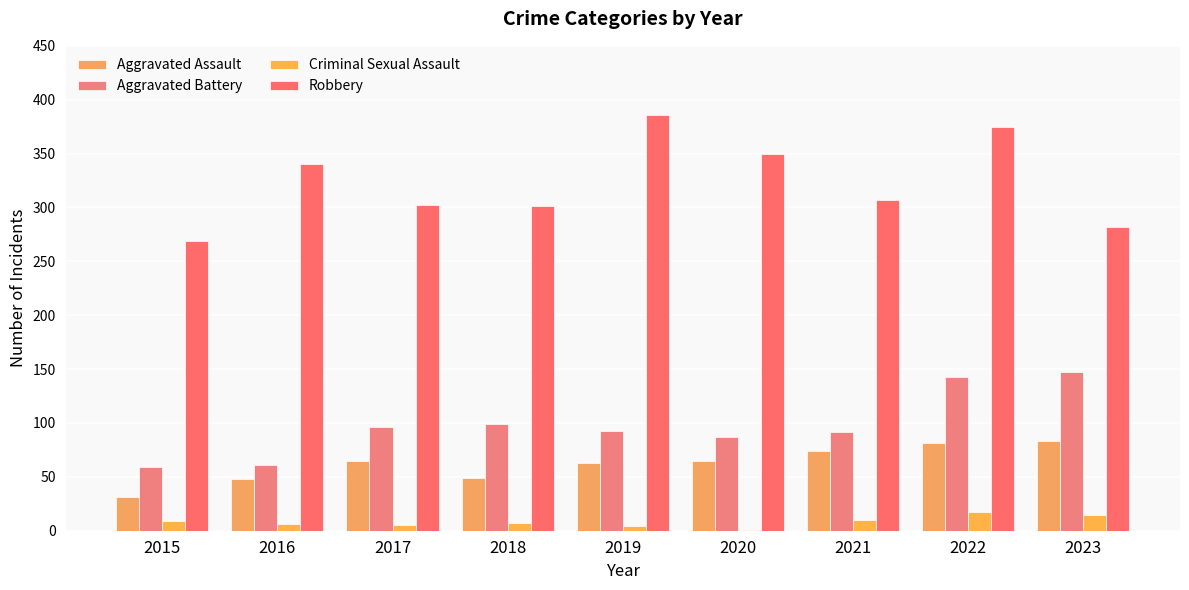

Which category has the highest value in the Aggravated Assault series?

2023